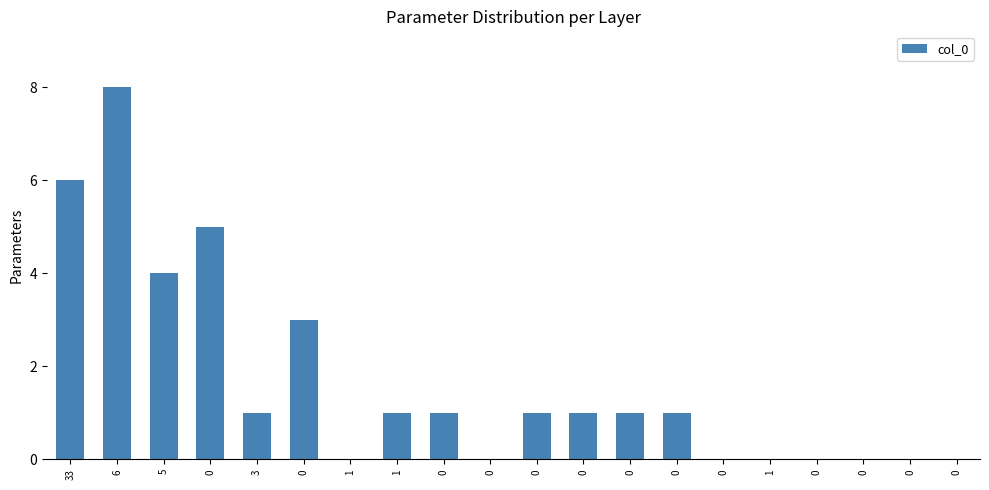

True or false: the data shows 1 at 0.

True